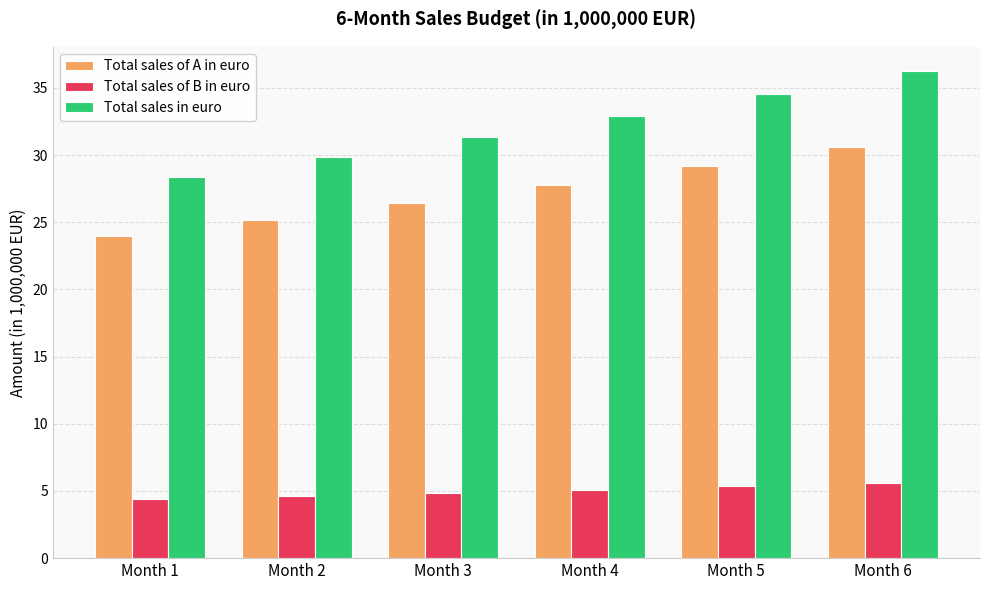

What is the average value of the Total sales in euro series?

32.2